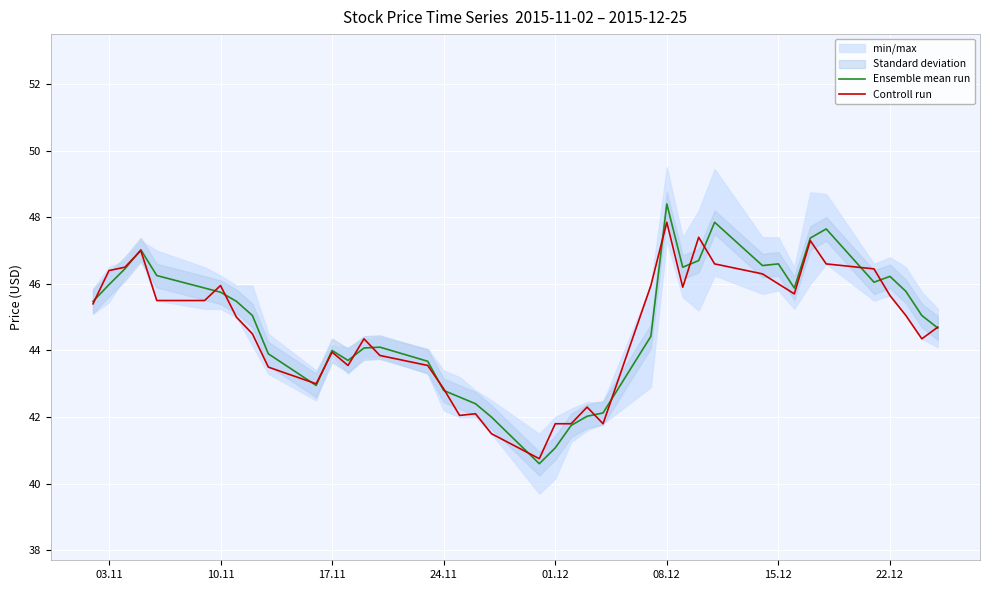

What is the minimum value for Controll run?

40.8